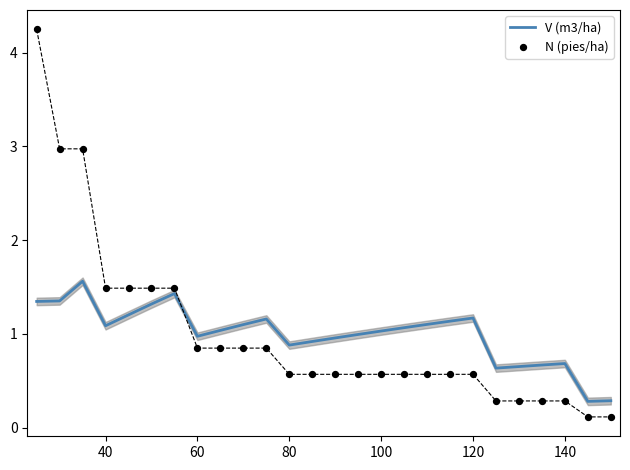

Which series reaches the maximum Y coordinate?

N (pies/ha)